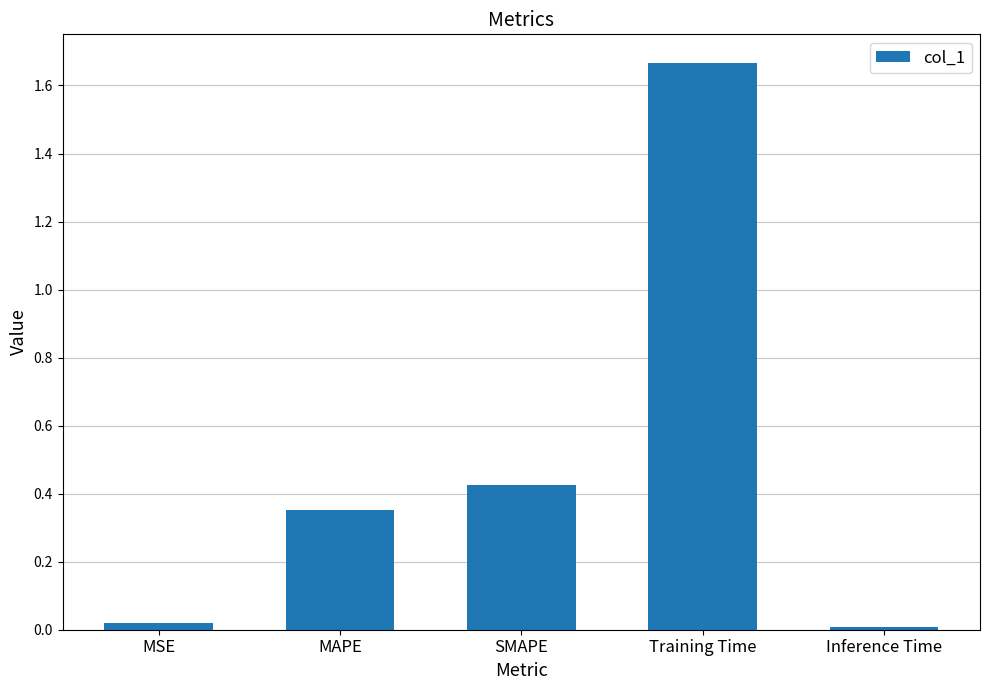

At which category does the chart reach its peak across all series?

Training Time